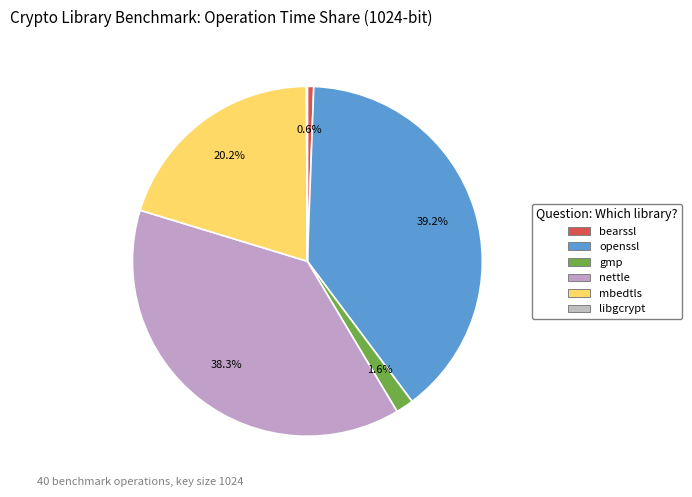

Which slice is the smallest?

bearssl